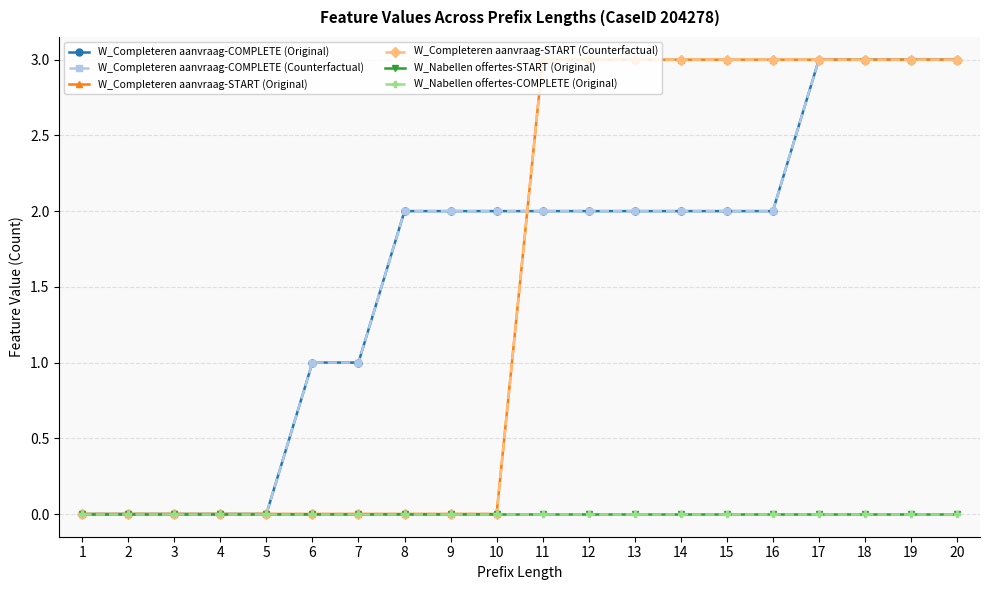

Rank the series at 17 from lowest to highest value.

W_Nabellen offertes-START (Original), W_Nabellen offertes-COMPLETE (Original), W_Completeren aanvraag-COMPLETE (Original), W_Completeren aanvraag-COMPLETE (Counterfactual), W_Completeren aanvraag-START (Original), W_Completeren aanvraag-START (Counterfactual)